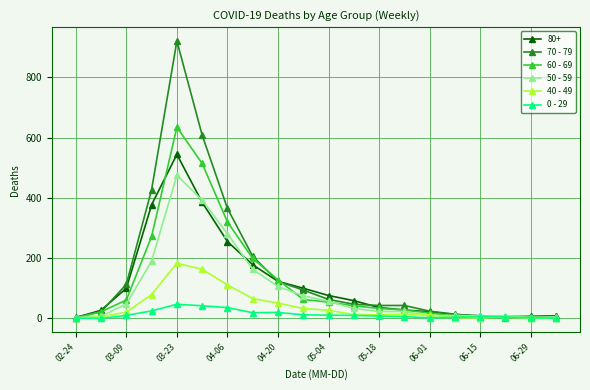

Which series has the largest range (max minus min)?

70 - 79